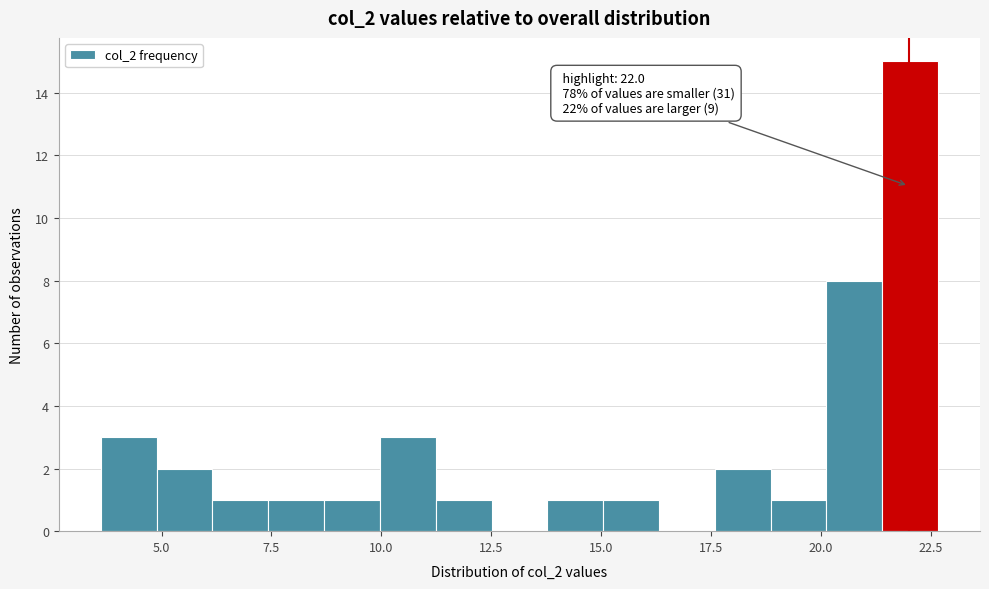

Around what value on the x-axis is the tallest bar? Give the approximate position of its centre, as read against the axis.

22.0